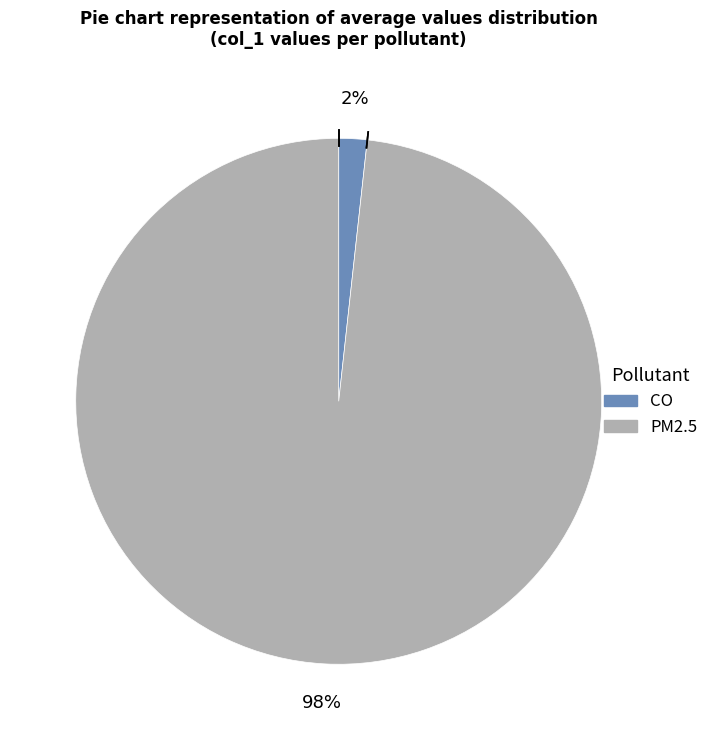

Combined, do PM2.5 and CO account for over 50%?

Yes